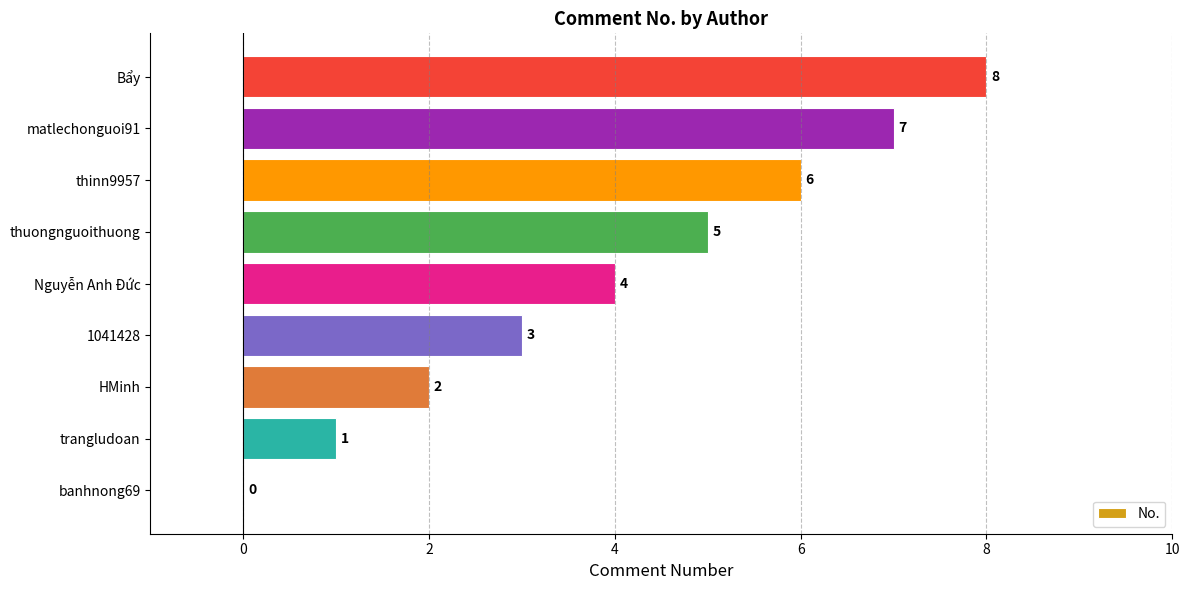

The value at thinn9957 is 6. True or false?

True